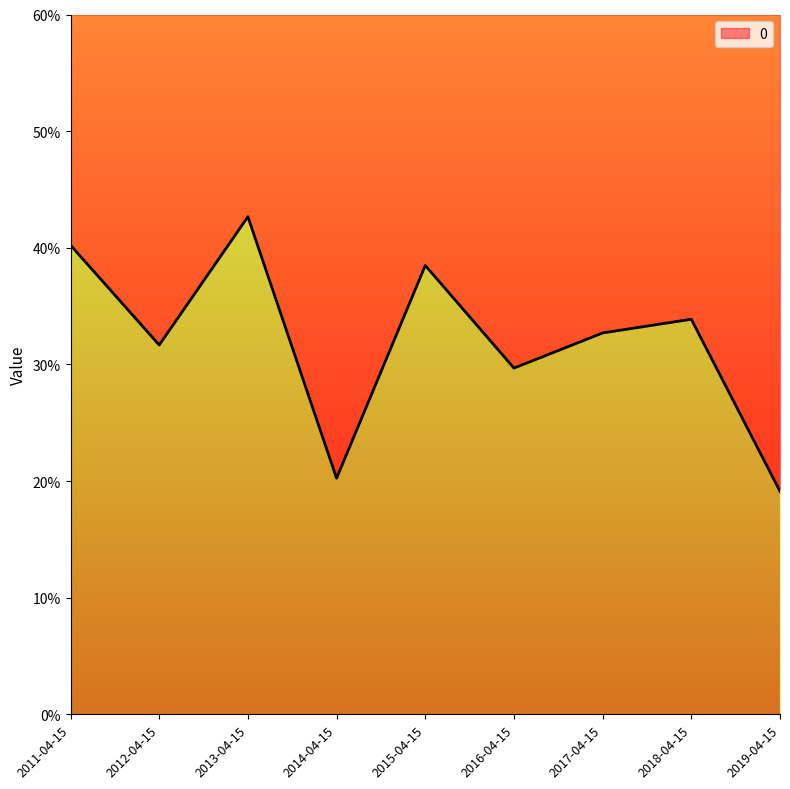

The value at 2017-04-15 is 0.3. True or false?

True